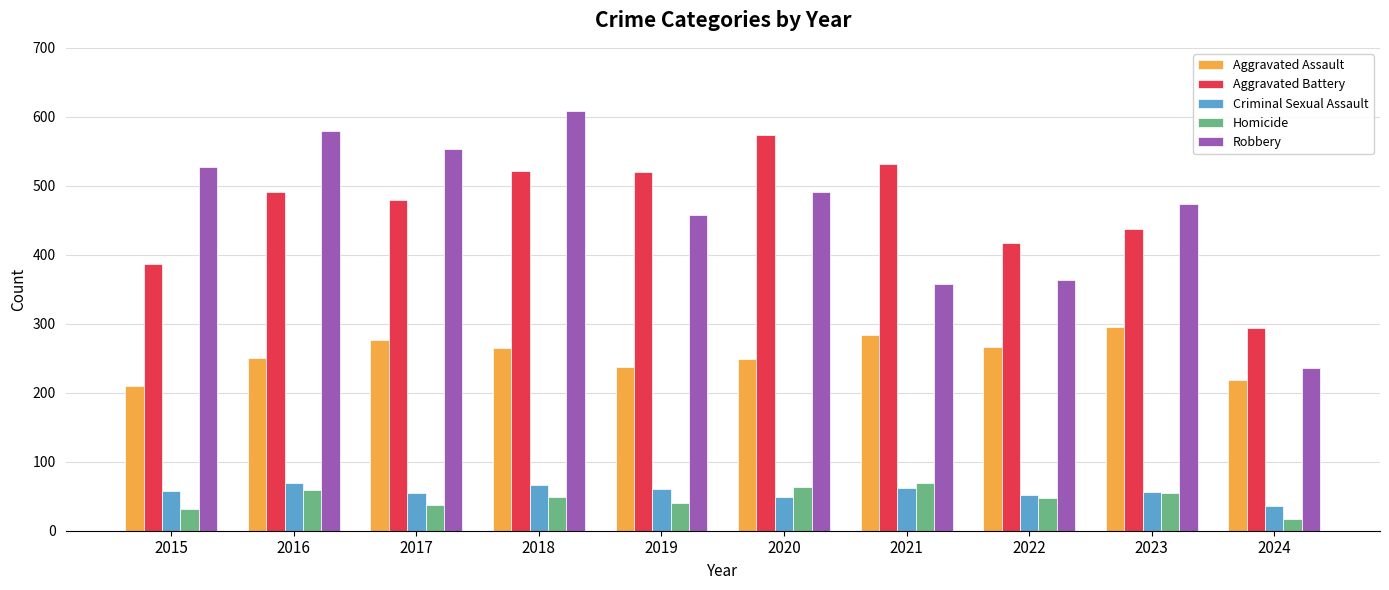

Which category has the lowest value in the Aggravated Battery series?

2024